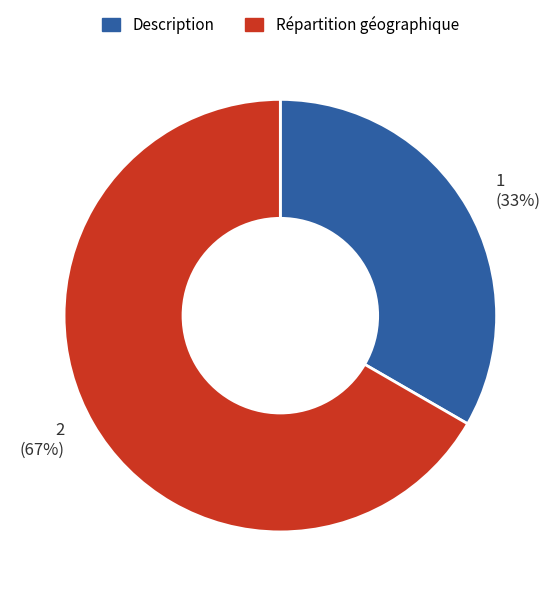

Does Répartition géographique account for over 50% of the chart?

Yes